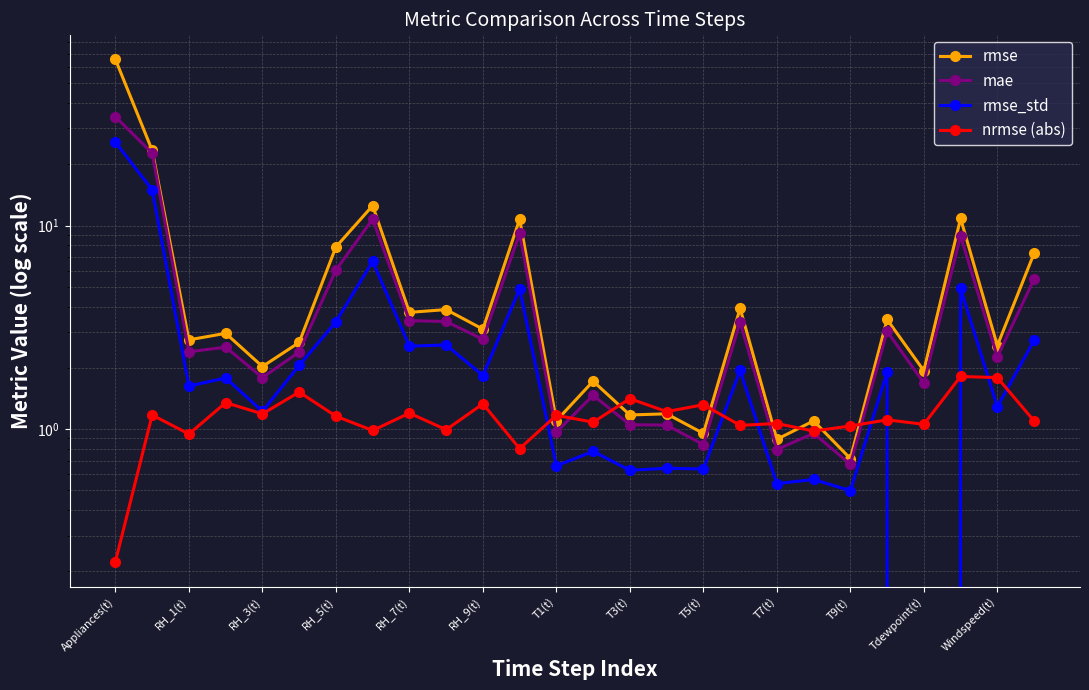

How many values in the rmse series exceed 2?

17